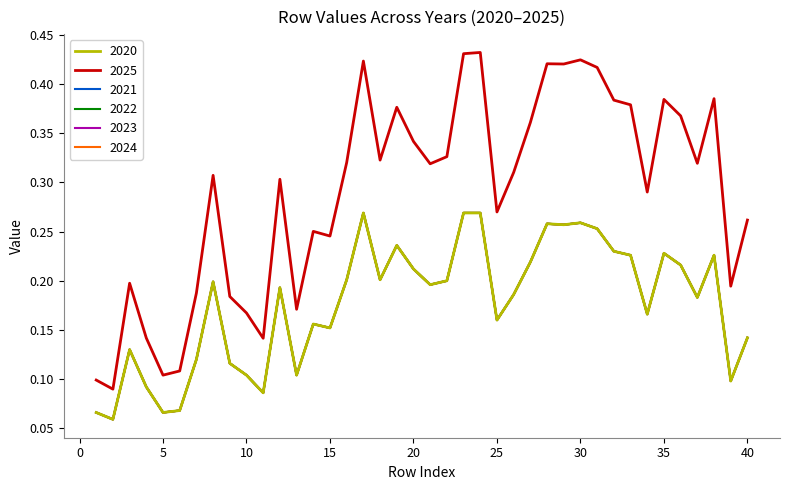

What is the difference between the maximum and minimum values in the 2022 series?

0.2